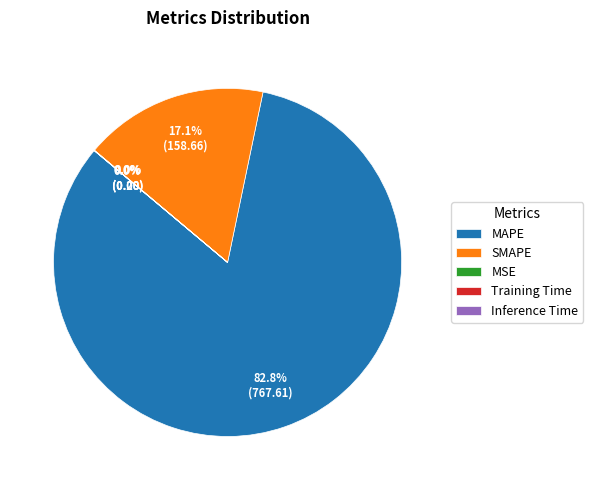

What is the majority slice?

MAPE